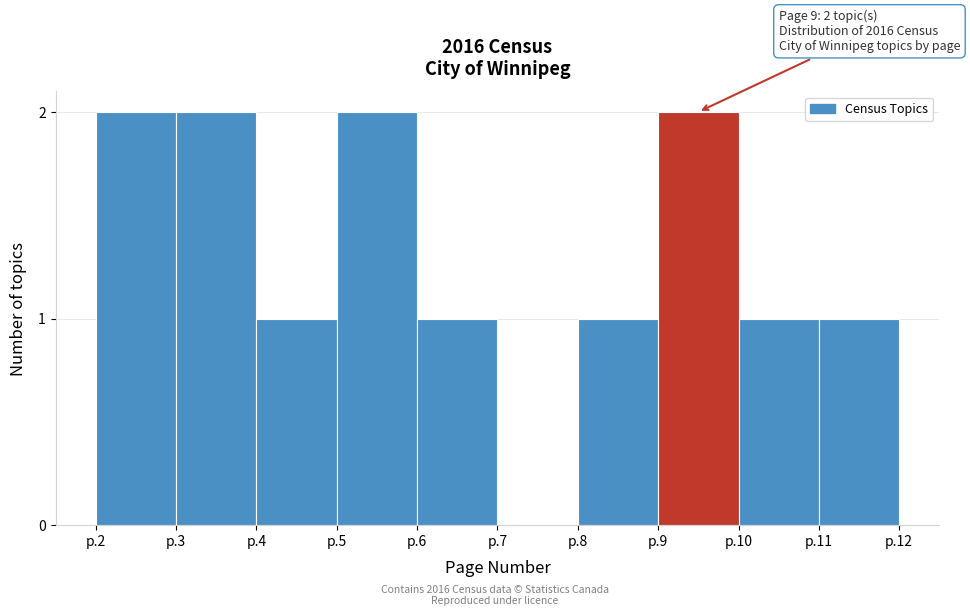

Reading left to right, list all the values displayed in this chart.

p.2=2	p.3=2	p.4=1	p.5=2	p.6=1	p.7=0	p.8=1	p.9=2	p.10=1	p.11=1